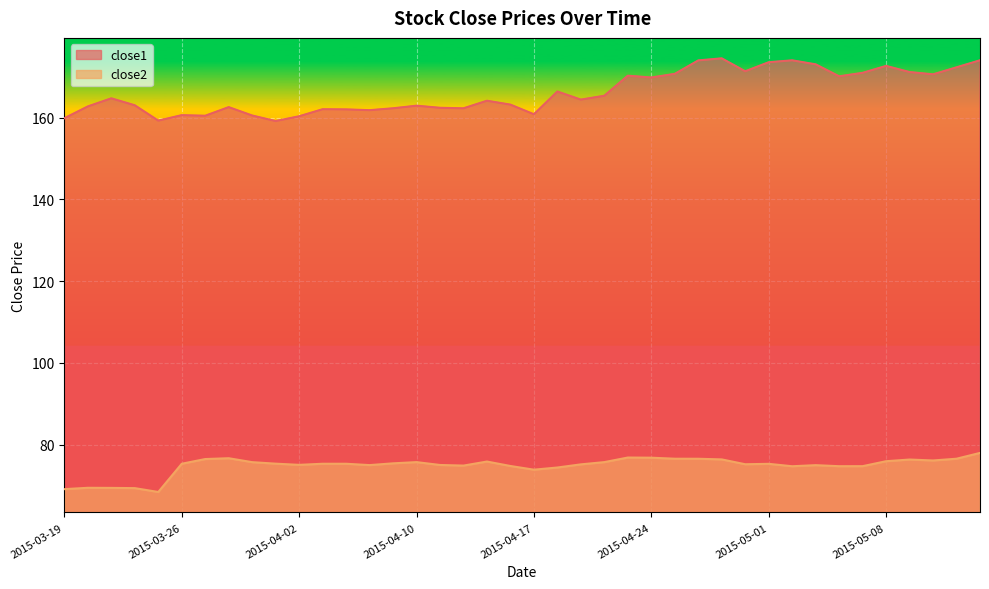

Is the value of close1 at 2015-03-30 greater than the value of close2 at 2015-05-01?

Yes